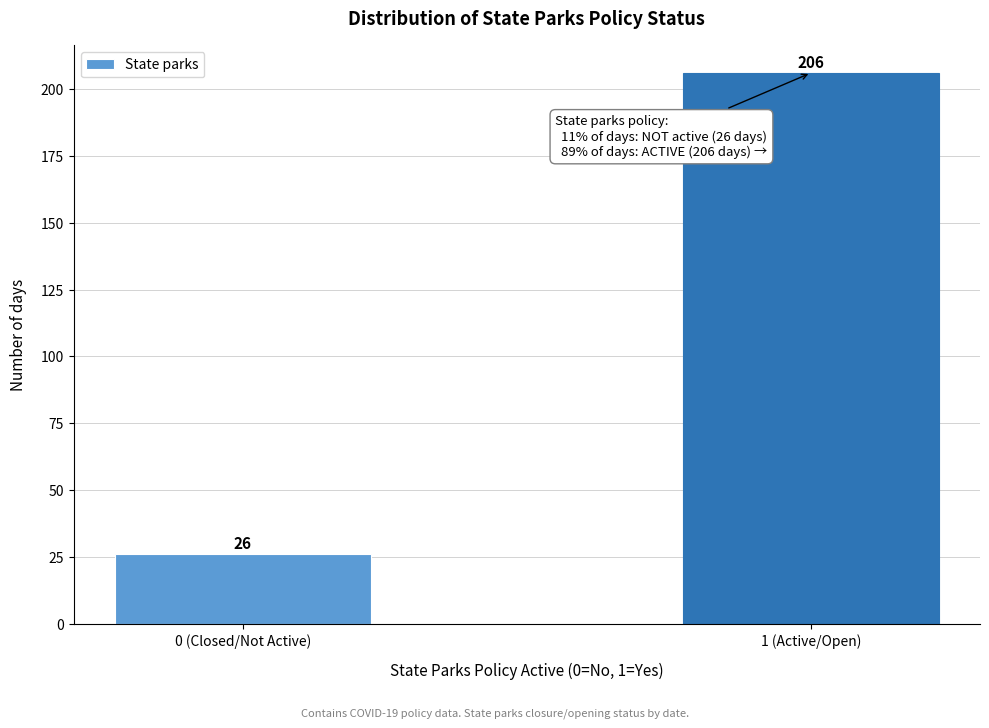

Reading right to left, list all the values displayed in this chart.

1 (Active/Open)=206	0 (Closed/Not Active)=26